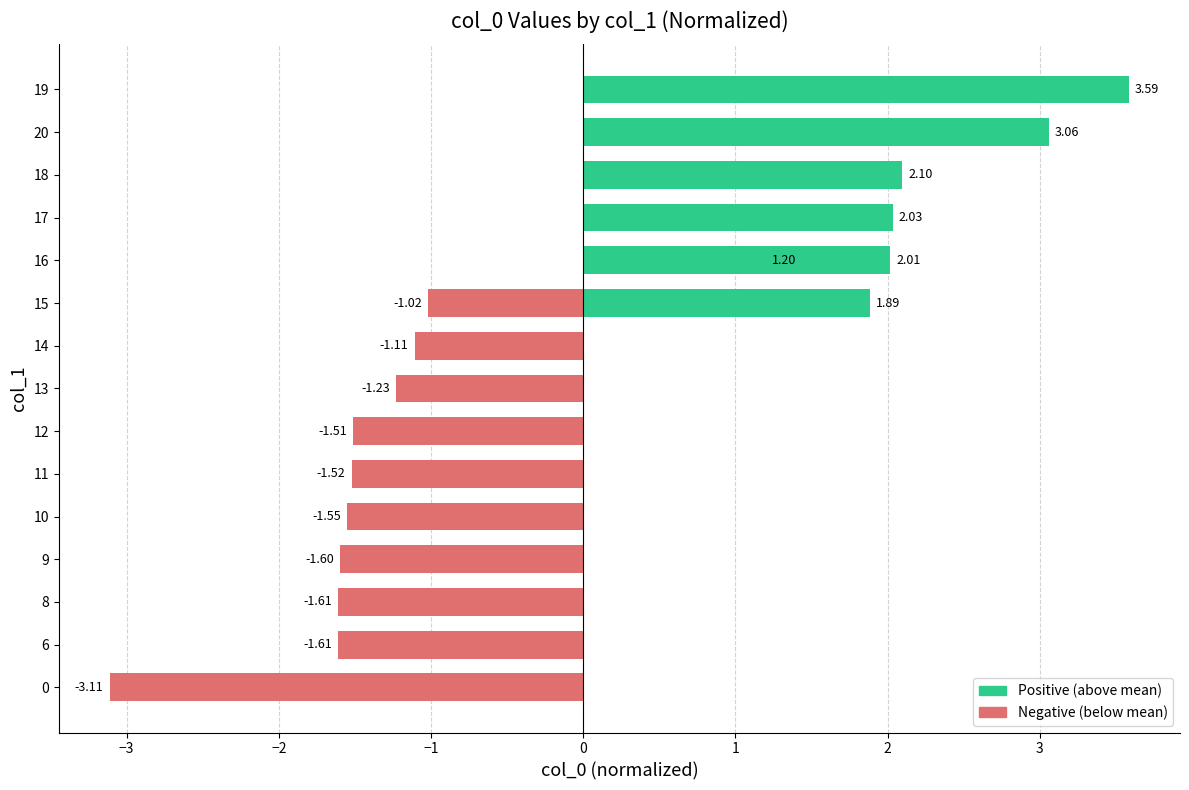

What is the value of the 14th bar from the left?

2.0